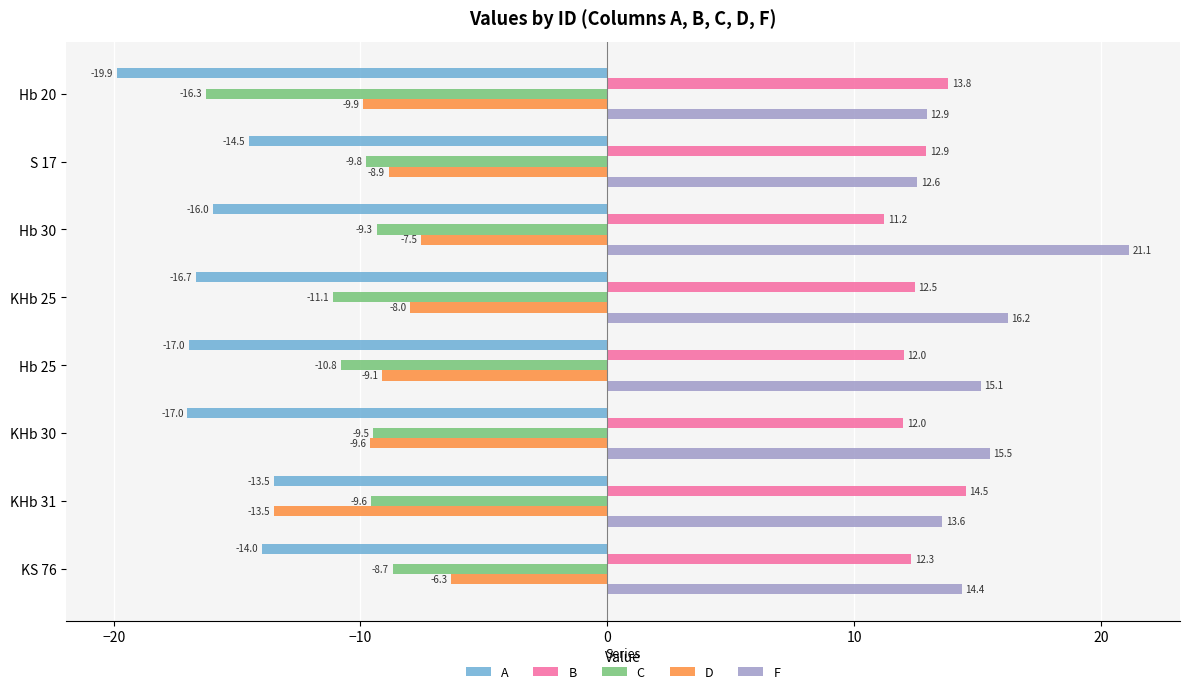

The D series shows -8.9 at S 17. True or false?

True